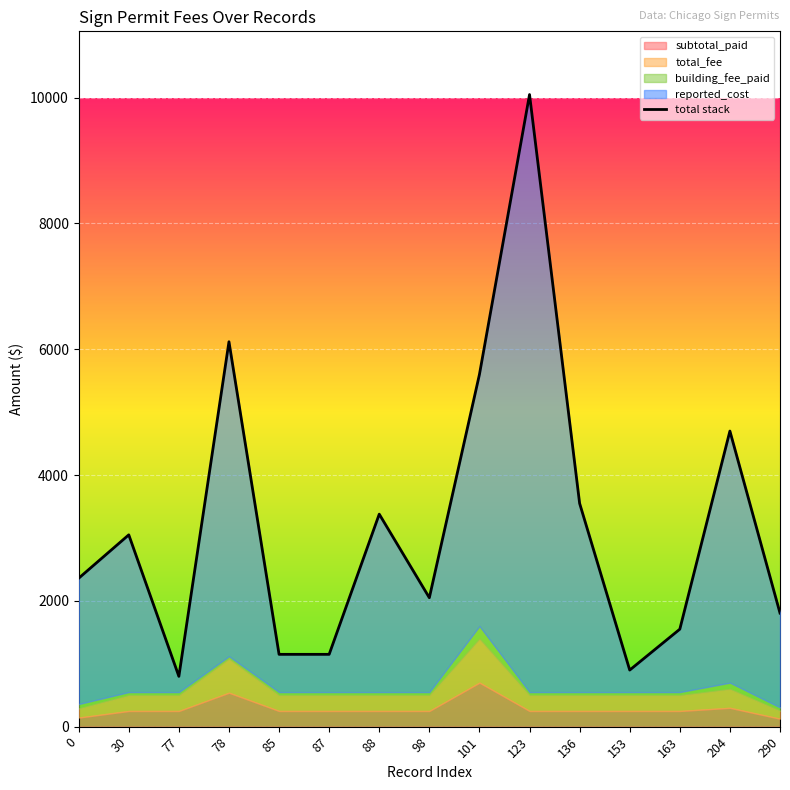

Which has a higher value, 77 or 136?

136